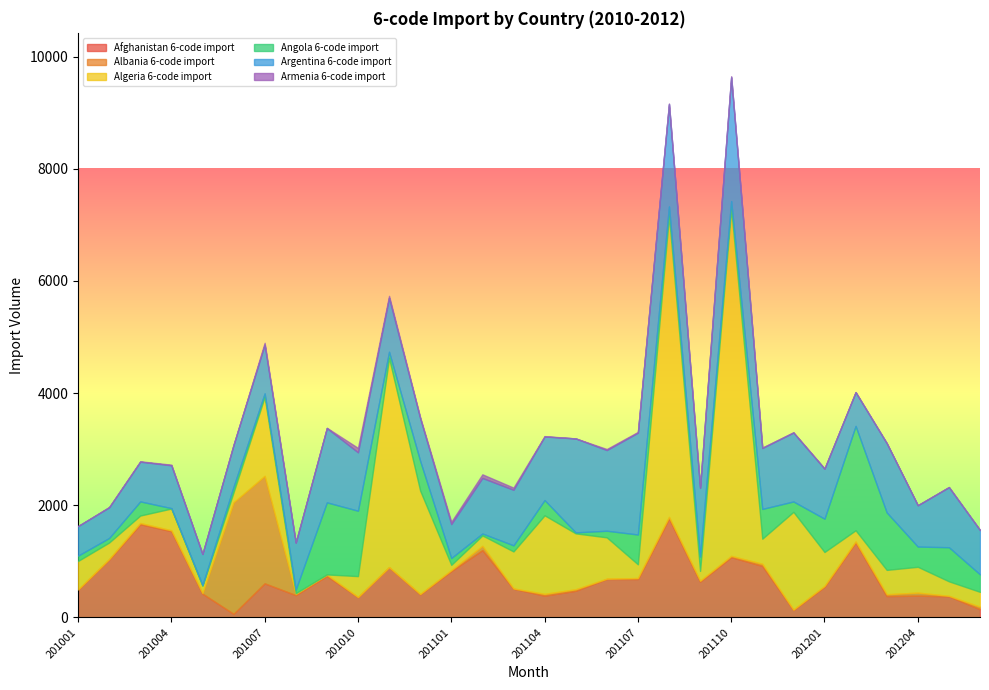

Does the chart display data point markers on the line(s)?

No